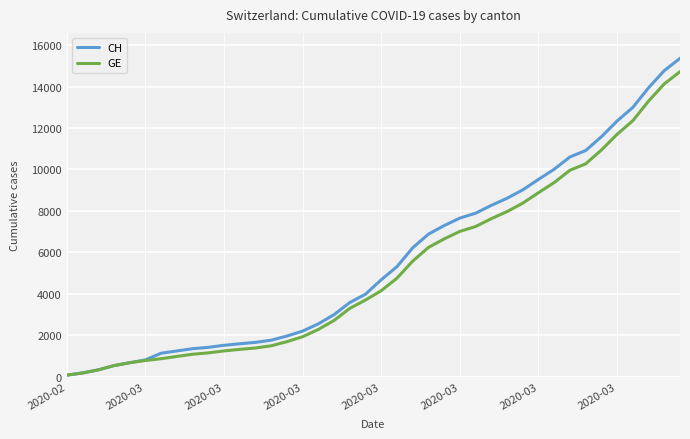

What is the greatest value displayed?

15359